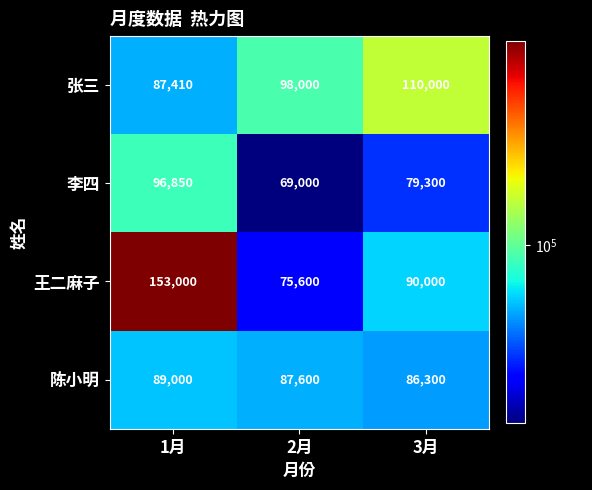

What is the greatest value displayed?

153000